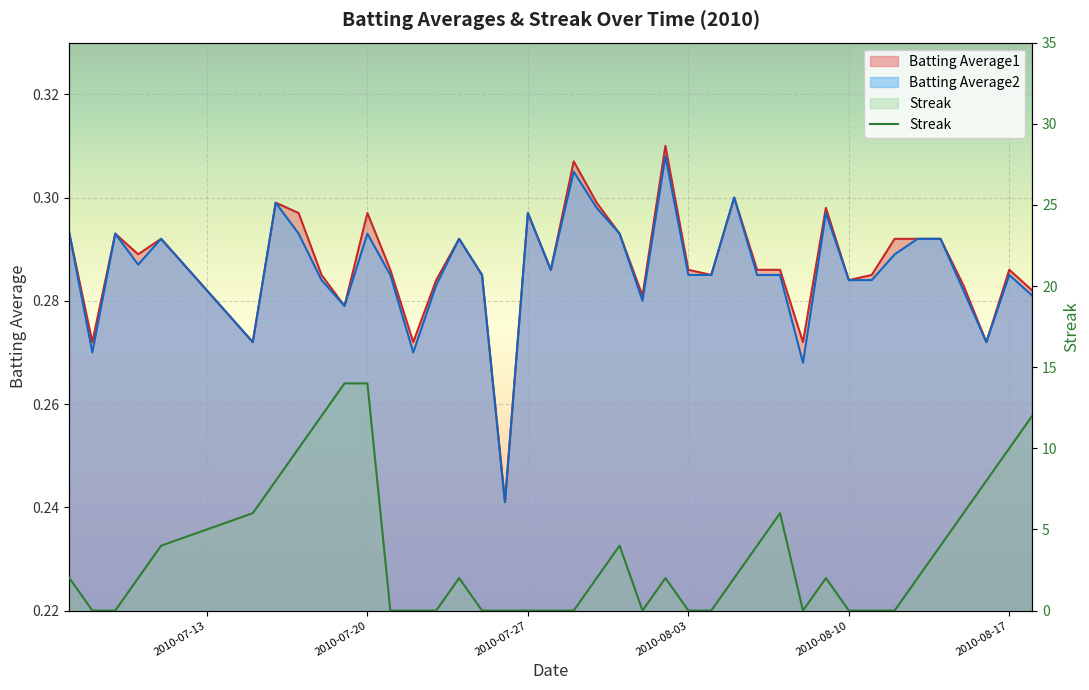

What is the value of the 39th point from the left?

10